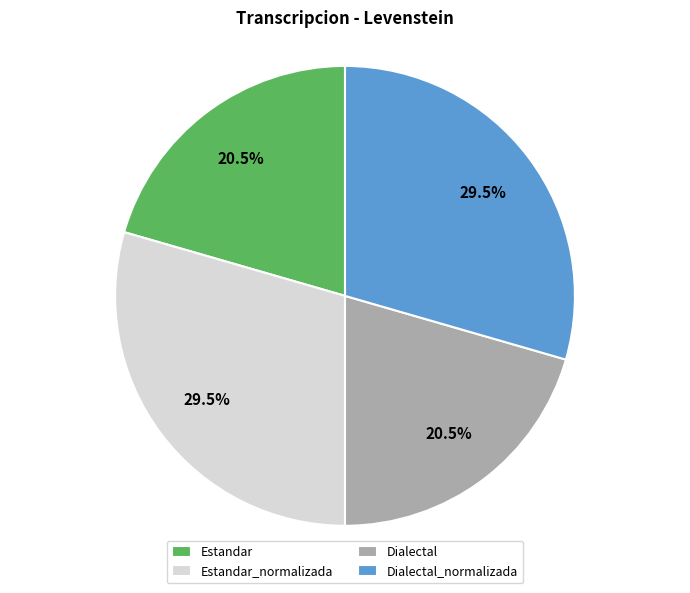

Does any single category account for the majority?

No